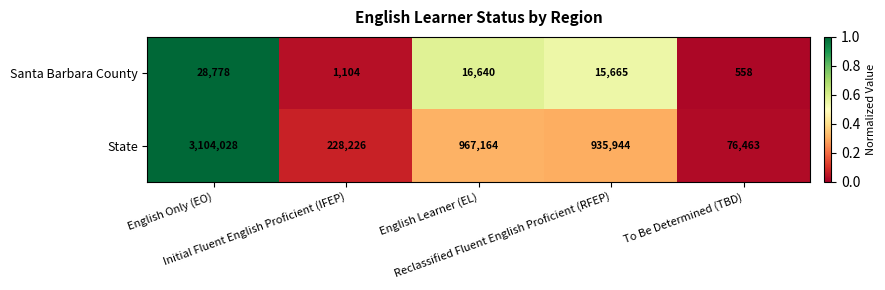

Rank the series by their average value, from highest to lowest.

State, Santa Barbara County